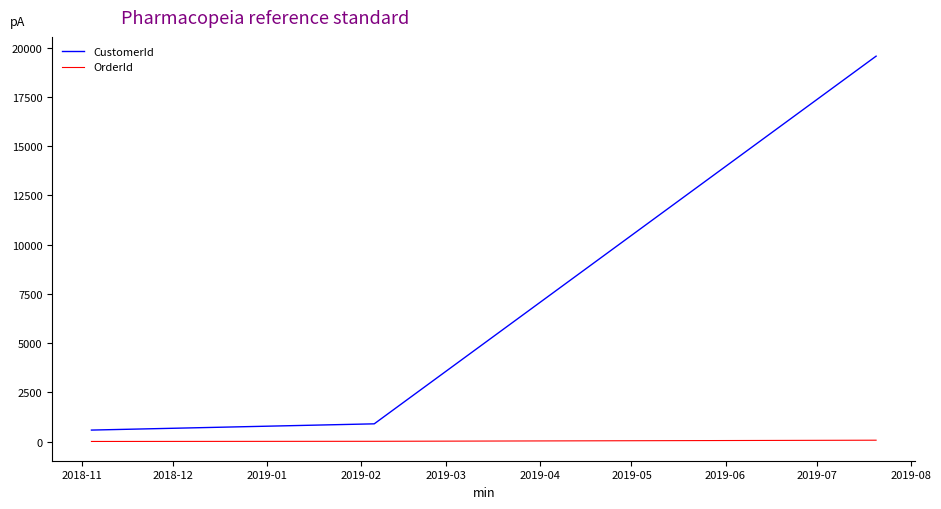

Which series has the largest range (max minus min)?

CustomerId